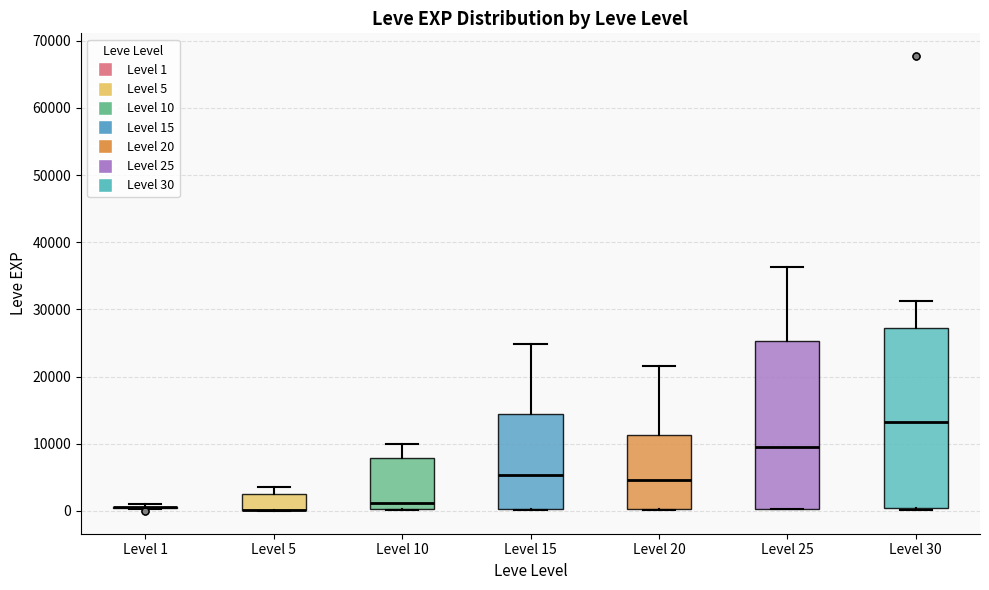

Which box is the tallest, from its lower edge to its upper edge?

Level 30